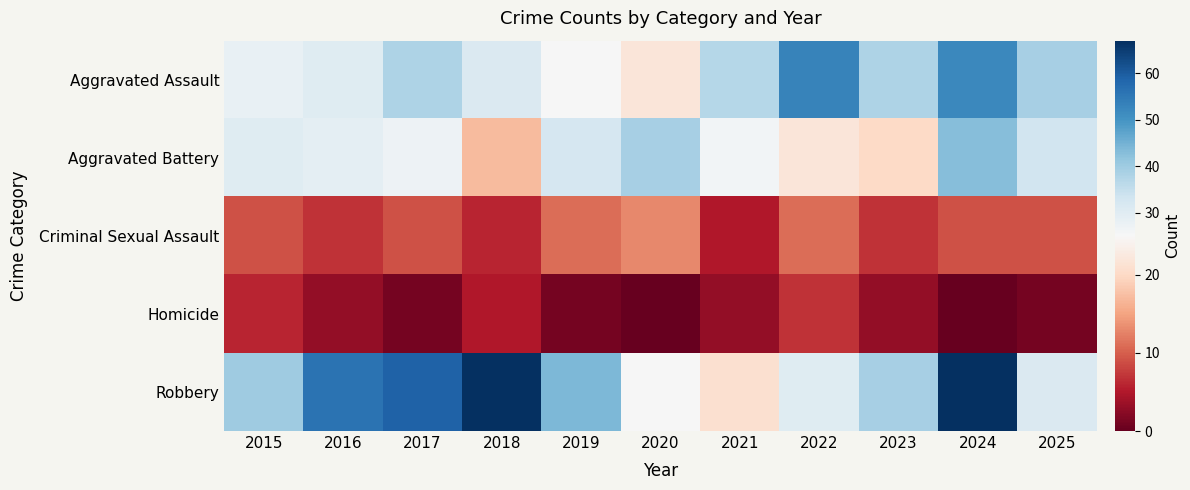

Count the number of data series in this chart.

5